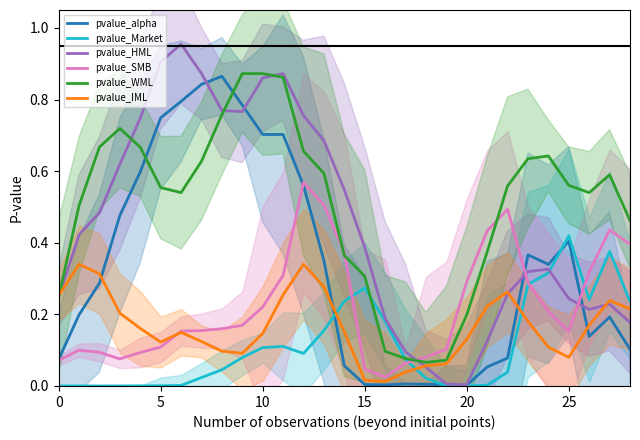

How many interior local peaks does the pvalue_alpha series have?

6